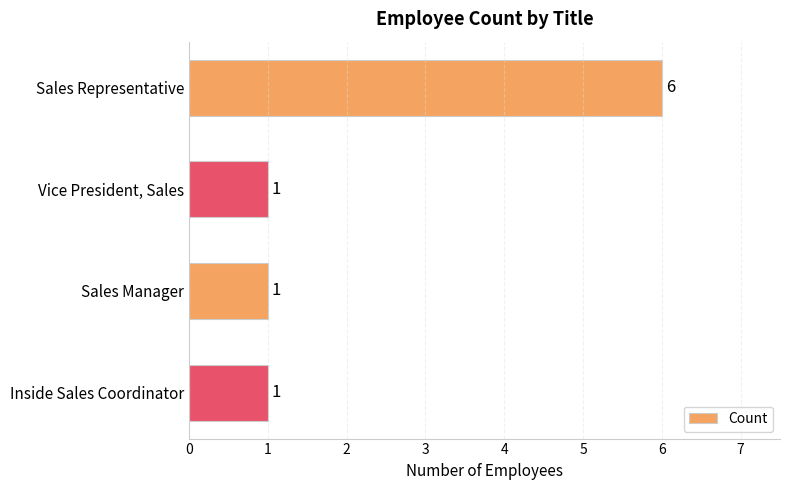

Is it true that the value at Sales Representative is 2?

False